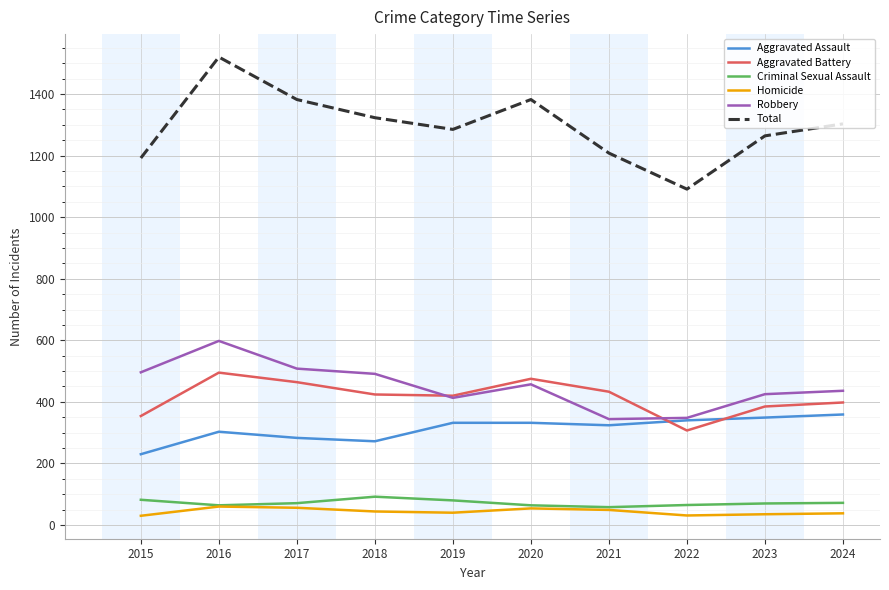

Is the value of Robbery at 2022 greater than the value of Aggravated Battery at 2019?

No